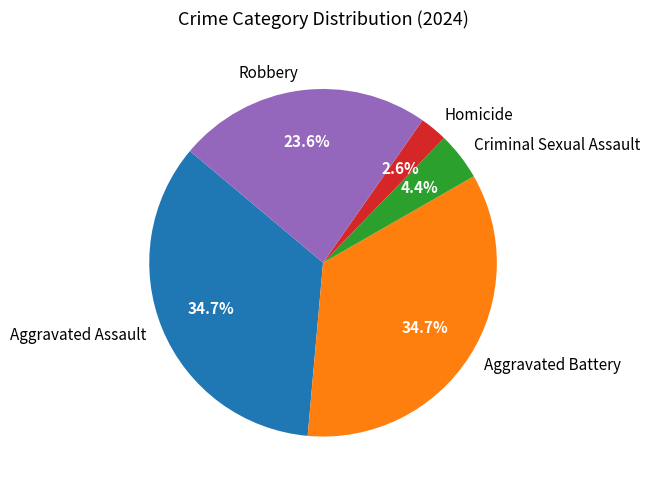

Approximately how many times larger is the value at Aggravated Battery compared to Aggravated Assault?

1.0